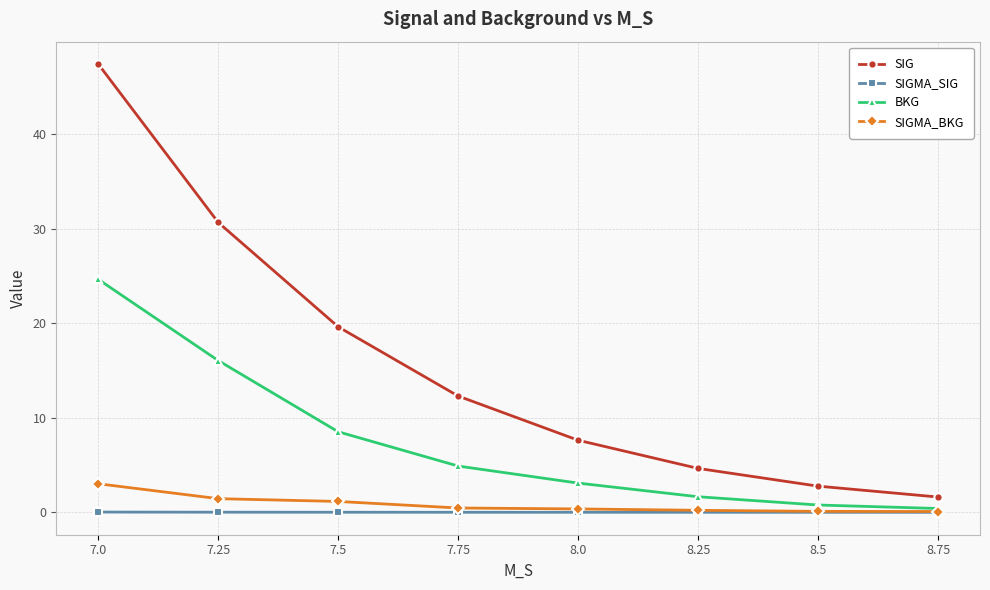

True or false: BKG has more than 1 points higher than both neighbors.

False